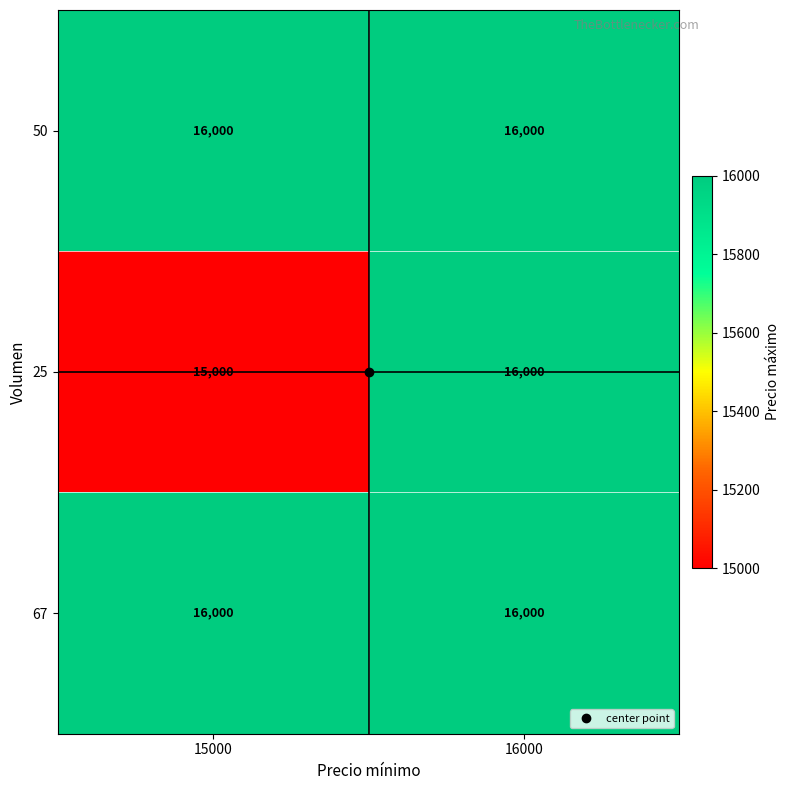

Rank the categories by 25 value from highest to lowest.

16000, 15000